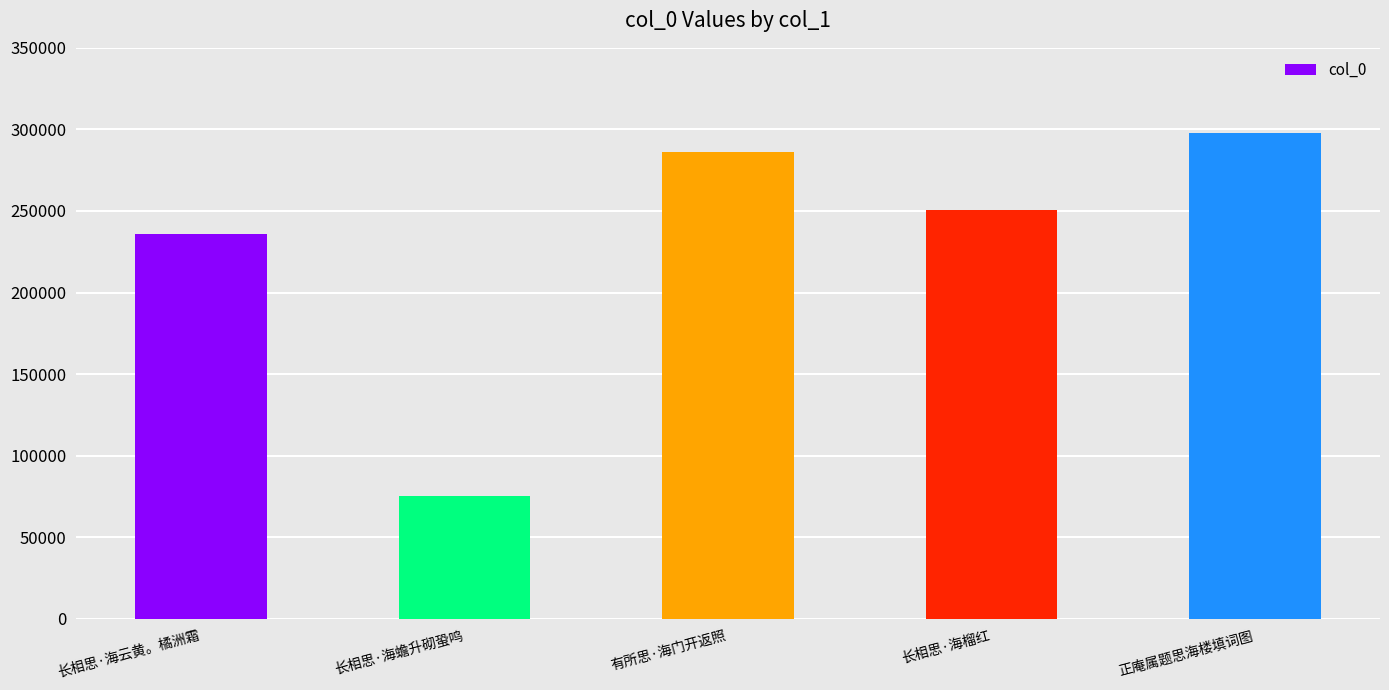

Which label corresponds to the smallest value in the chart?

长相思·海蟾升砌蛩鸣